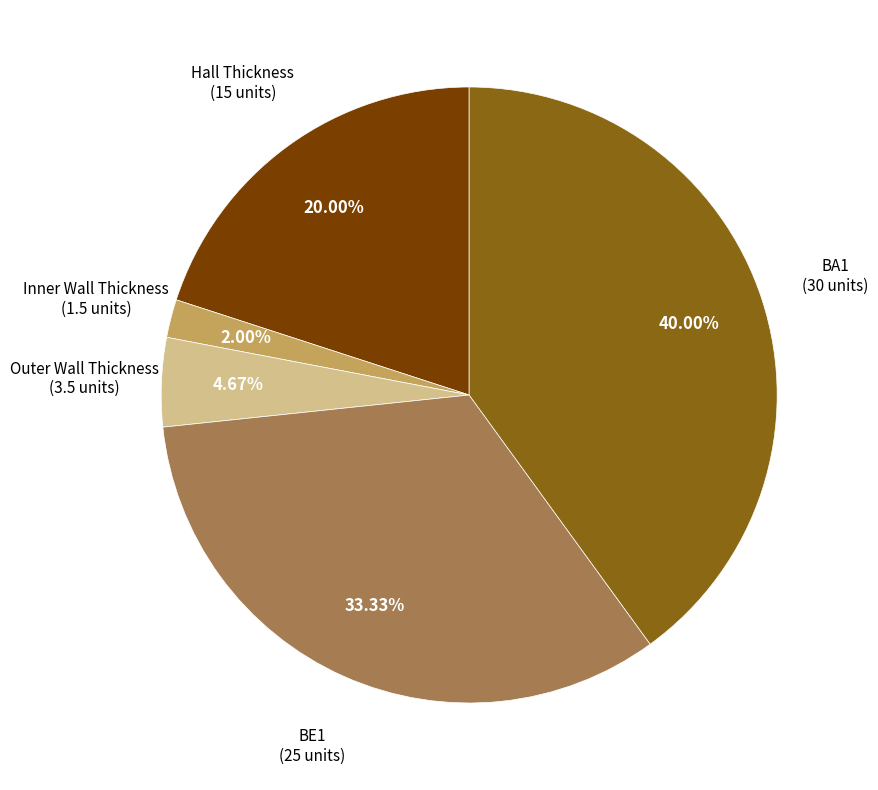

Is there any slice that represents more than half of the pie?

No